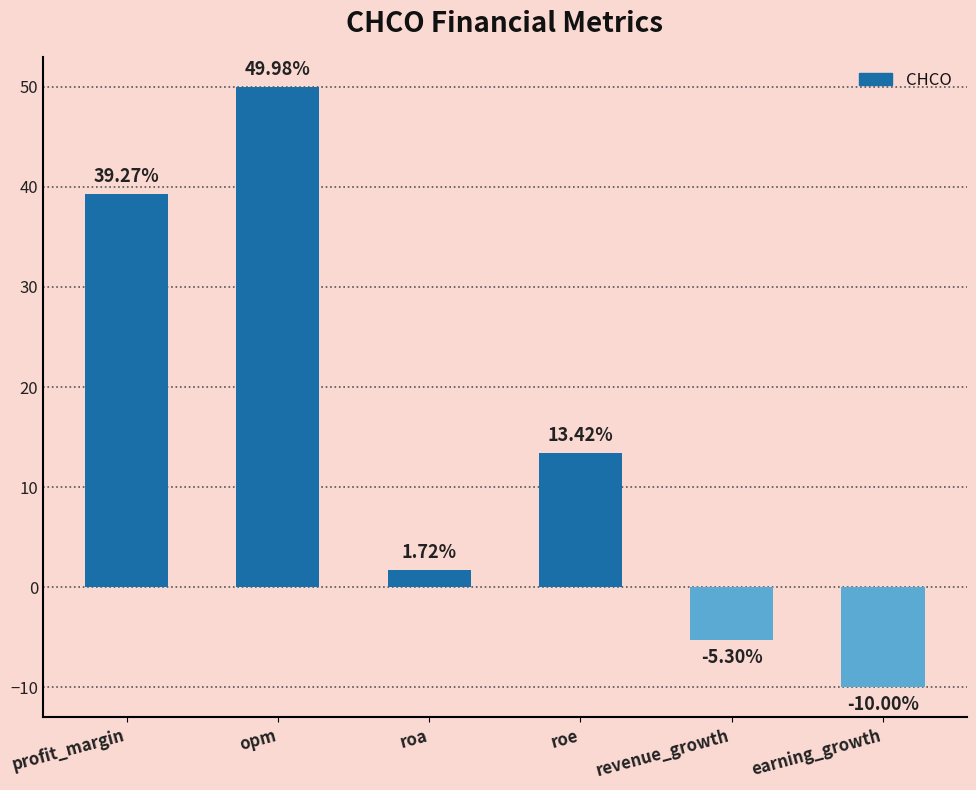

Rank the categories by value from lowest to highest.

earning_growth, revenue_growth, roa, roe, profit_margin, opm